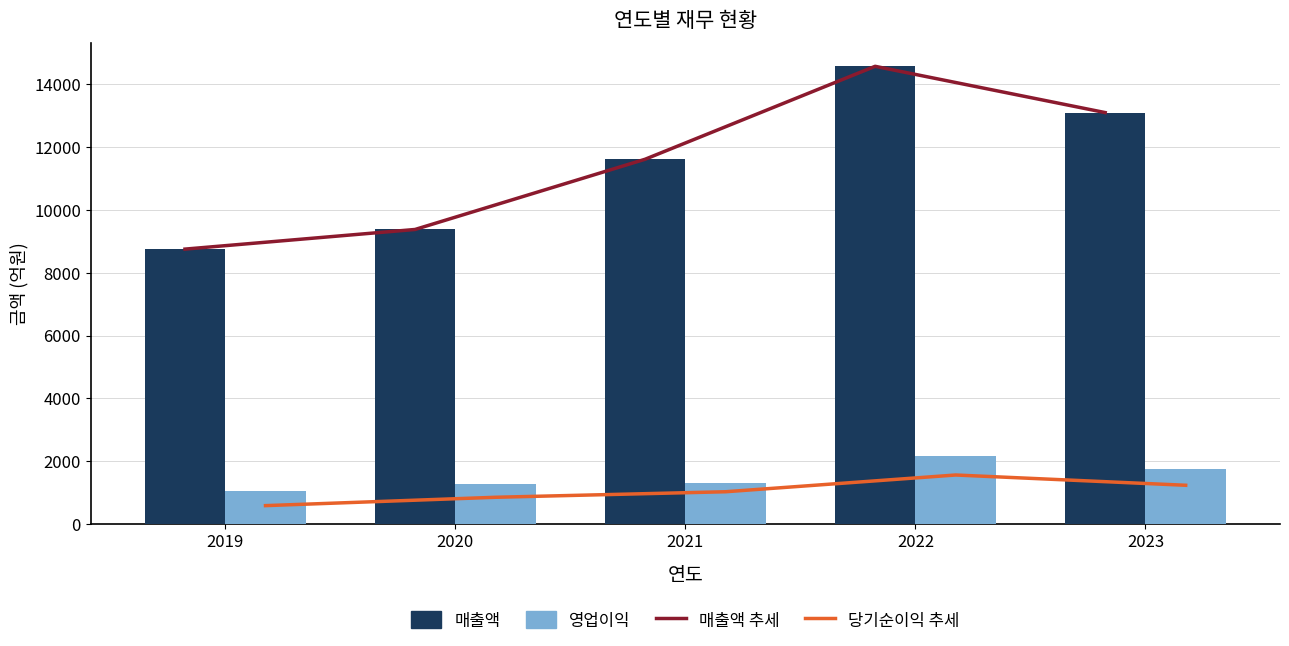

How many distinct data groups are displayed?

4